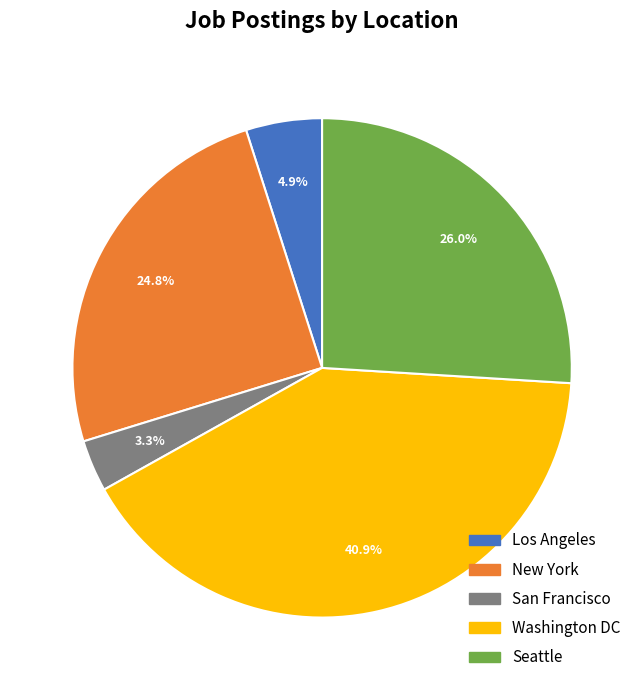

Approximately how many times larger is the value at Washington DC compared to Seattle?

1.6